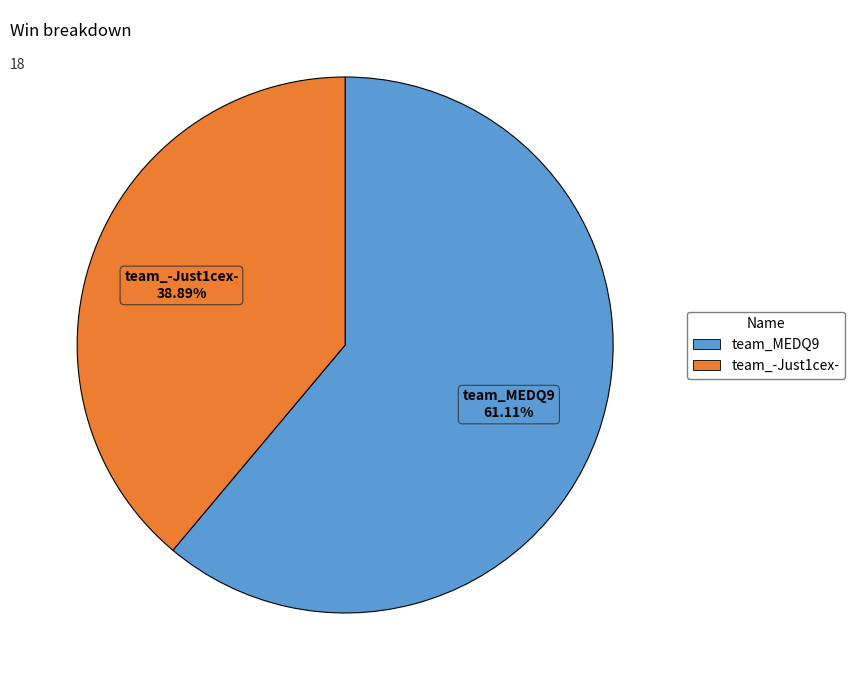

To the nearest percent, what is the difference between the largest and smallest slice percentages?

22%